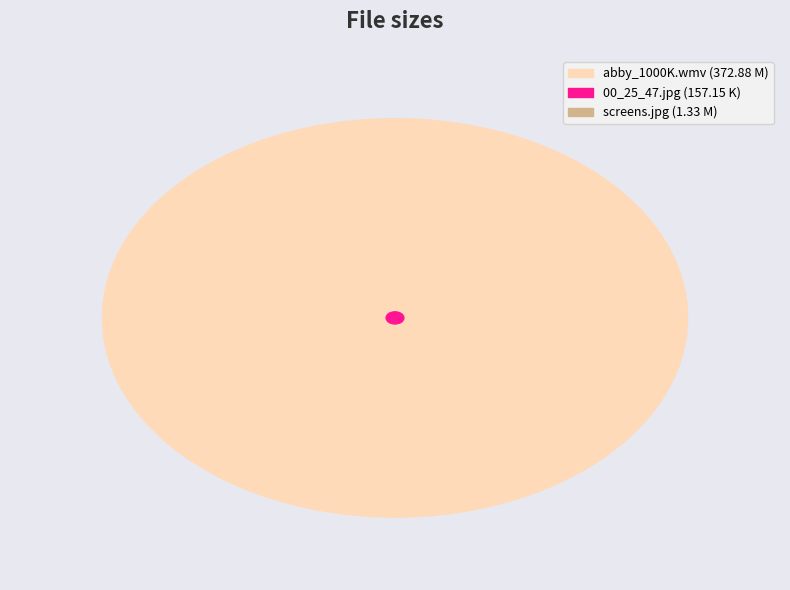

Is there any slice that represents more than half of the pie?

Yes